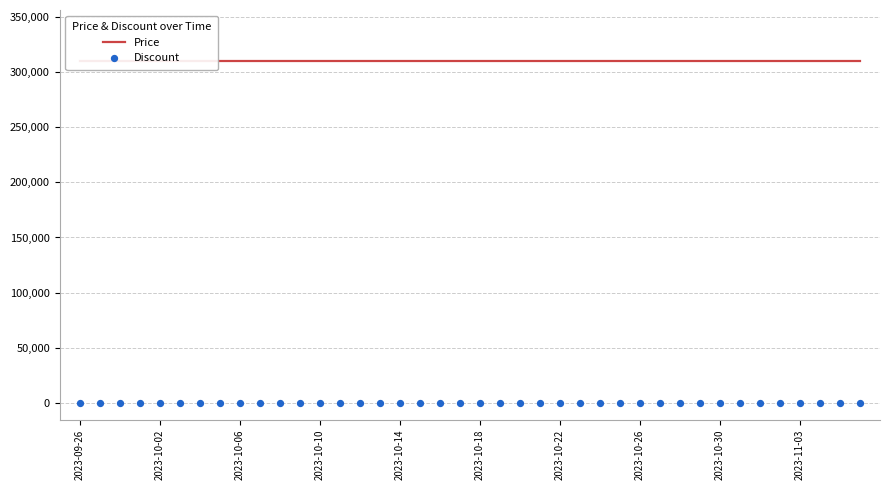

At how many categories does at least one series exceed 64513?

40